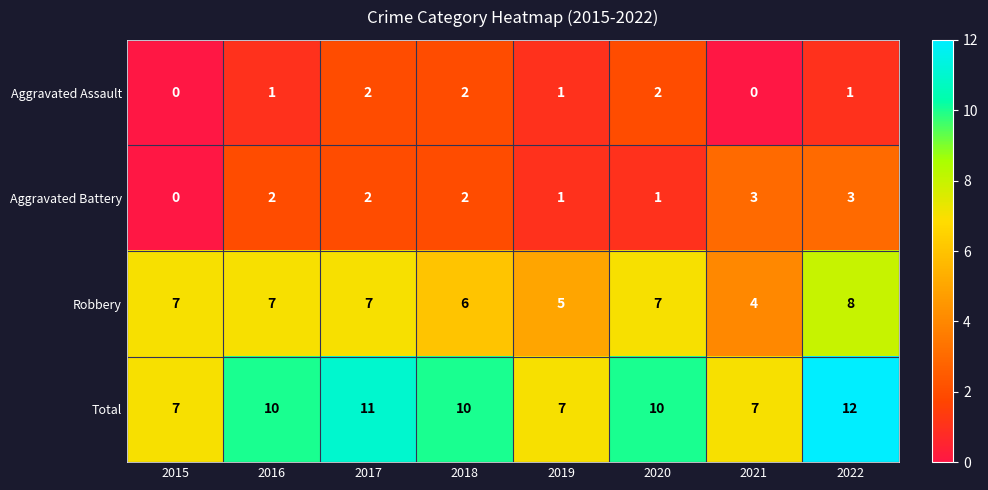

Which series changed the most between 2016 and 2022?

Total